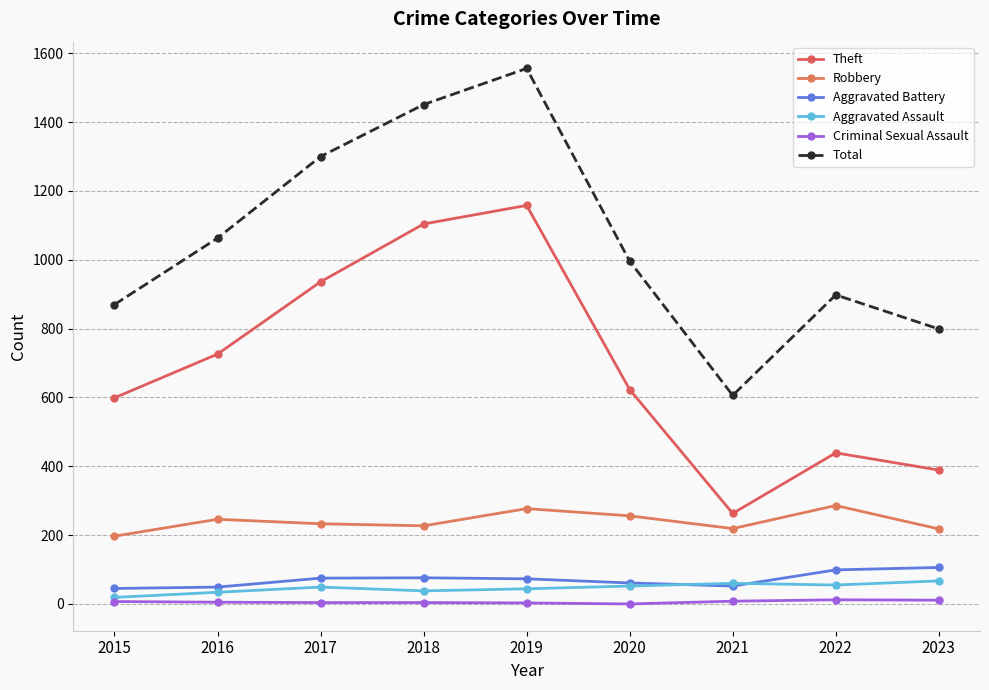

True or false: Total and Robbery intersect in this chart.

False